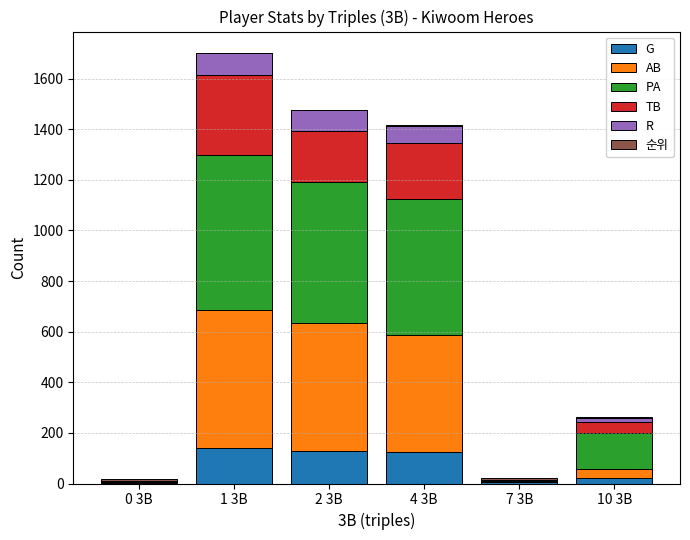

At which category is the sum across all series the highest?

1 3B